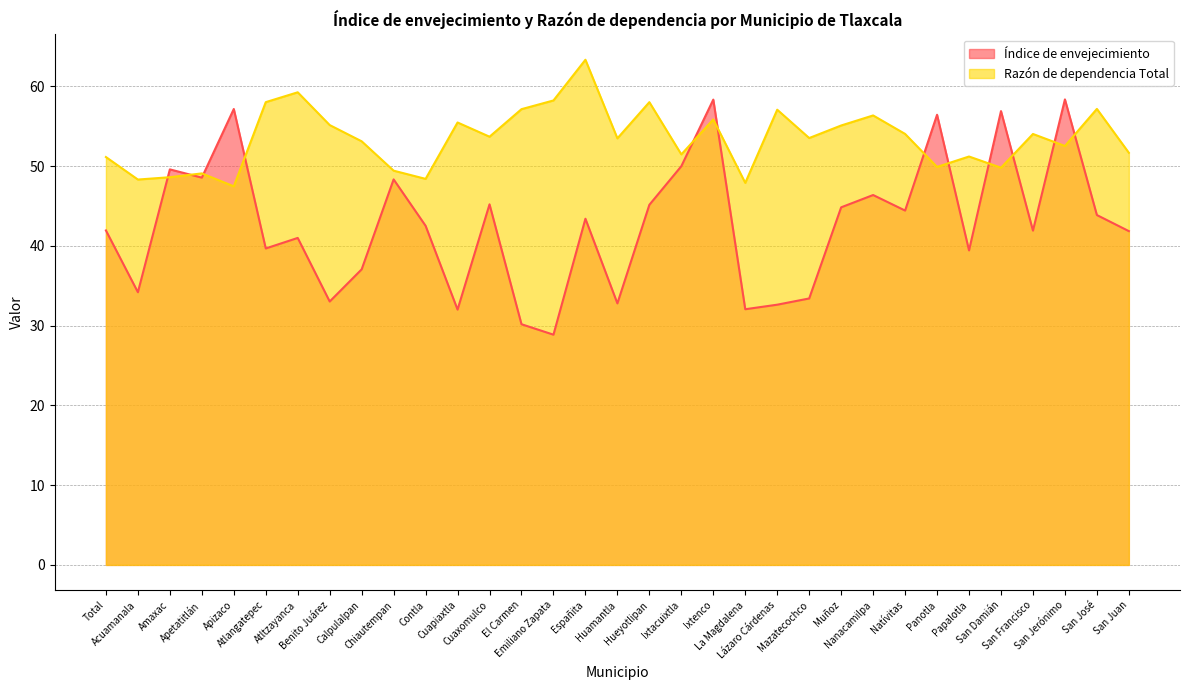

Which has a higher value, Ixtenco or Benito Juárez?

Ixtenco